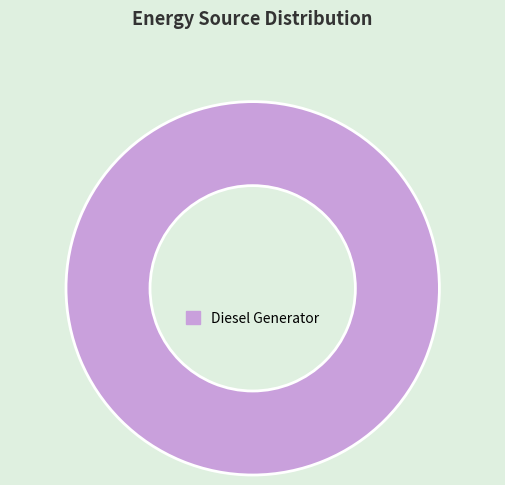

Rank the categories by value from highest to lowest.

Diesel Generator